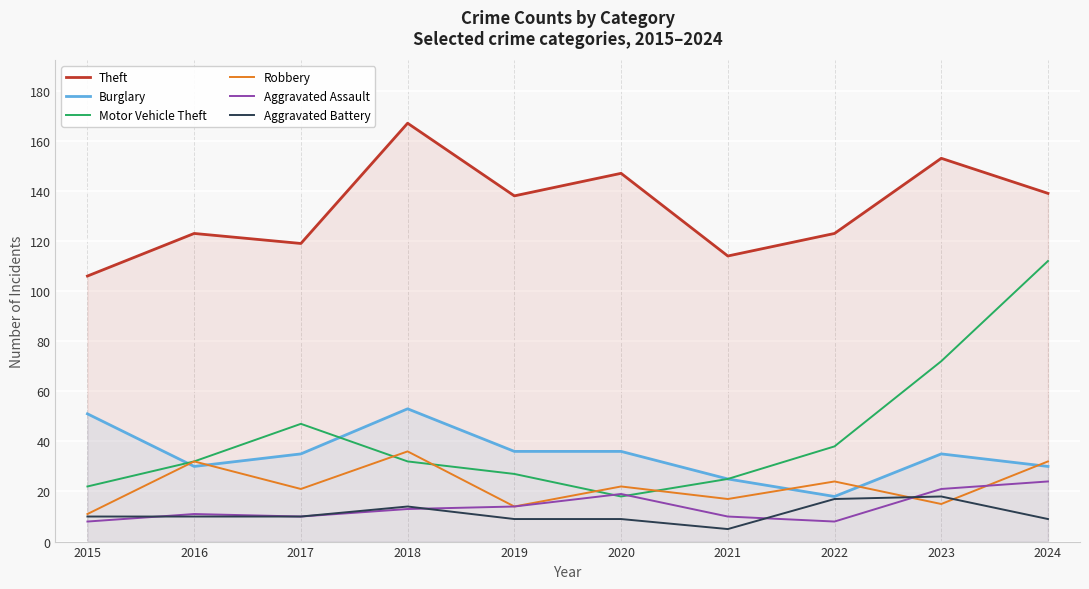

Which series changed the most between 2019 and 2020?

Theft